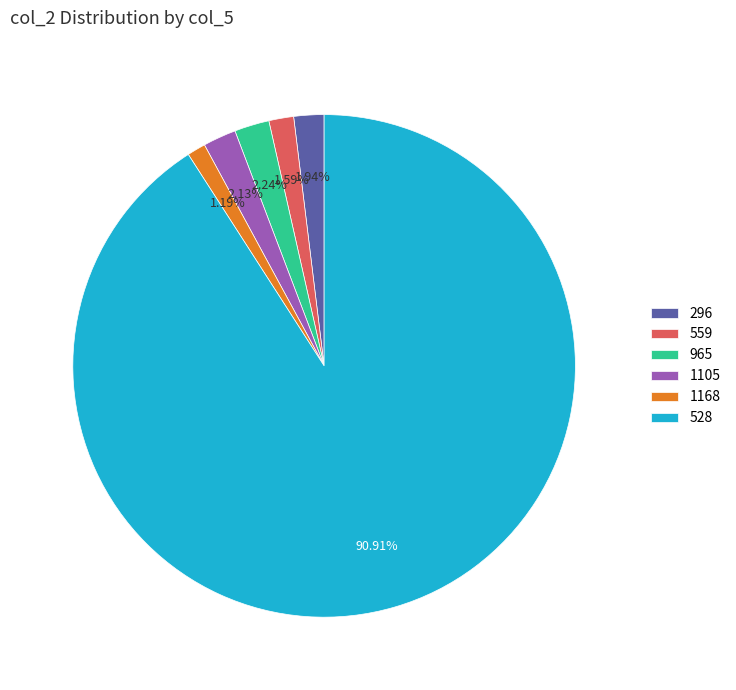

Which has a higher value, 528 or 1105?

528